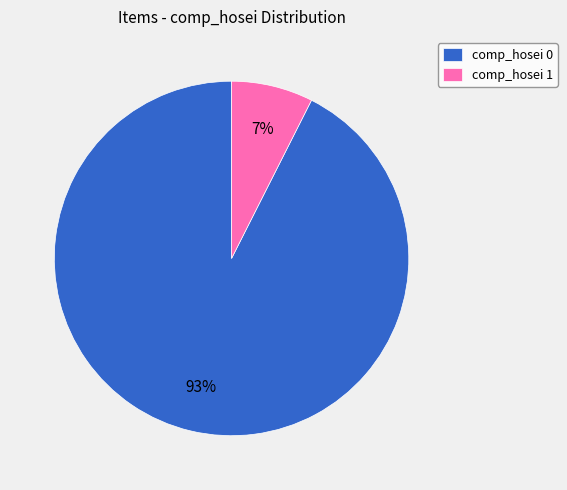

Rank the categories by value from highest to lowest.

comp_hosei 0, comp_hosei 1